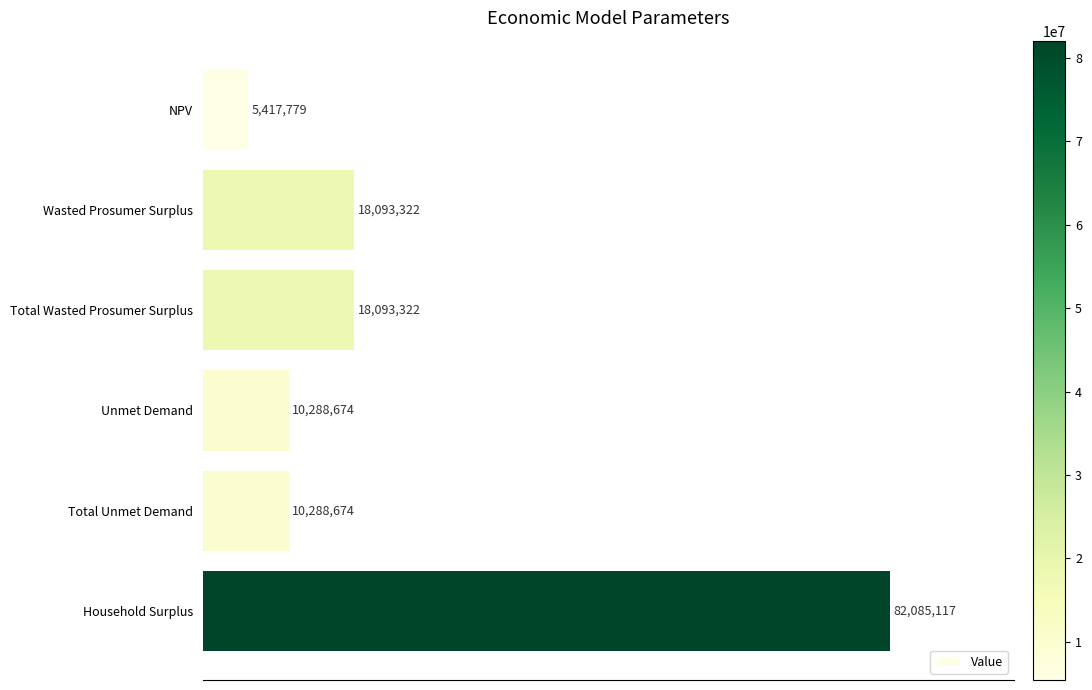

What is the maximum value shown in the chart?

82085117.0